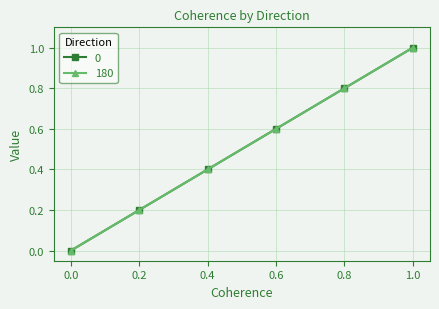

True or false: 0 and 180 cross at least once.

False